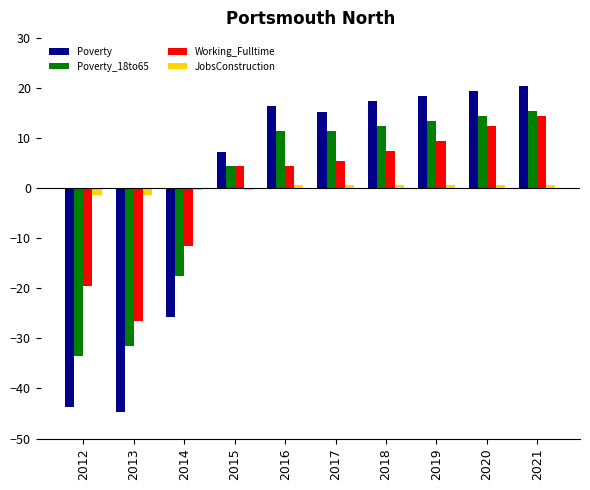

What is the greatest value displayed?

20.3